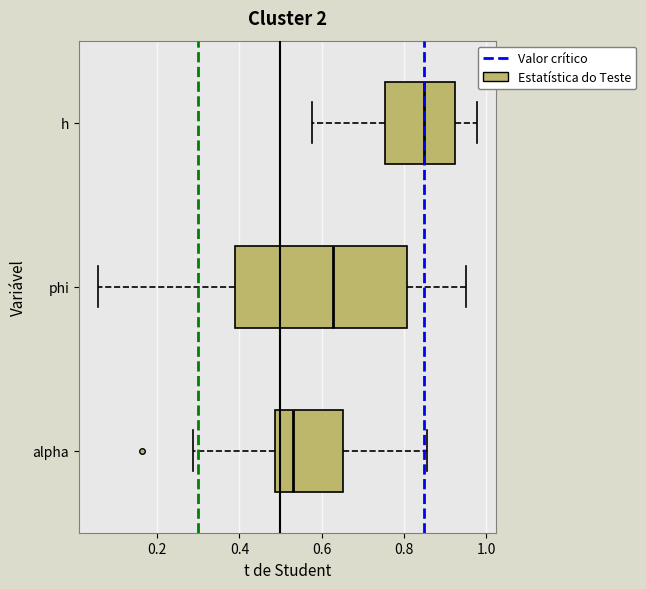

Reading bottom to top, transcribe this box plot: for each box, give where its median line is, the range the box spans, and where its two whiskers end, as read against the x-axis. The values are not printed on the chart, so give them approximately, as read against the axis.

alpha: median 0.54, box 0.48 to 0.66, whiskers 0.28 to 0.86
phi: median 0.62, box 0.38 to 0.80, whiskers 0.06 to 0.96
h: median 0.84, box 0.76 to 0.92, whiskers 0.58 to 0.98